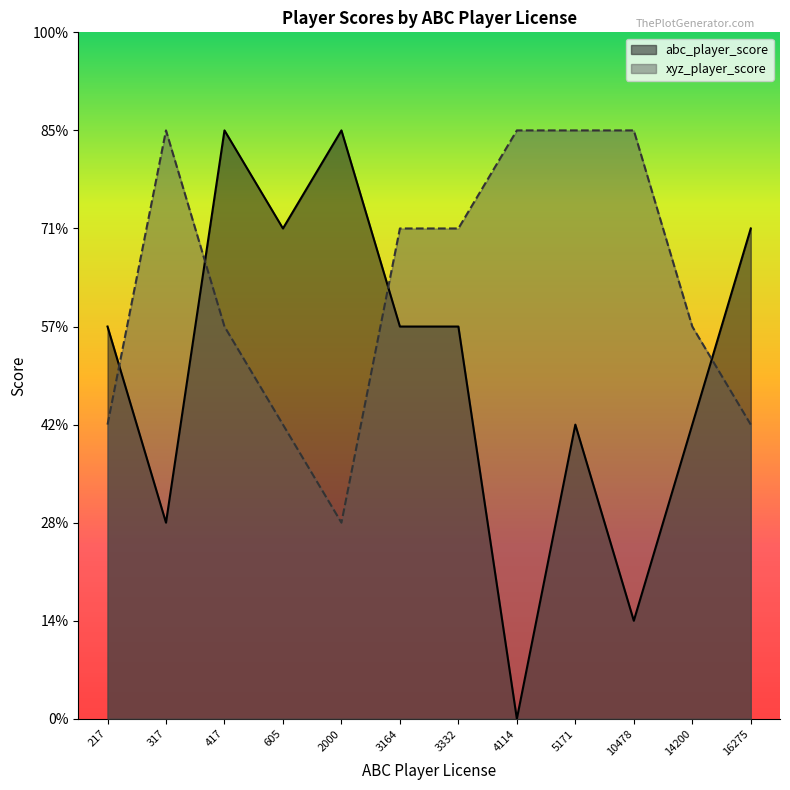

At which category does the chart reach its minimum across all series?

4114